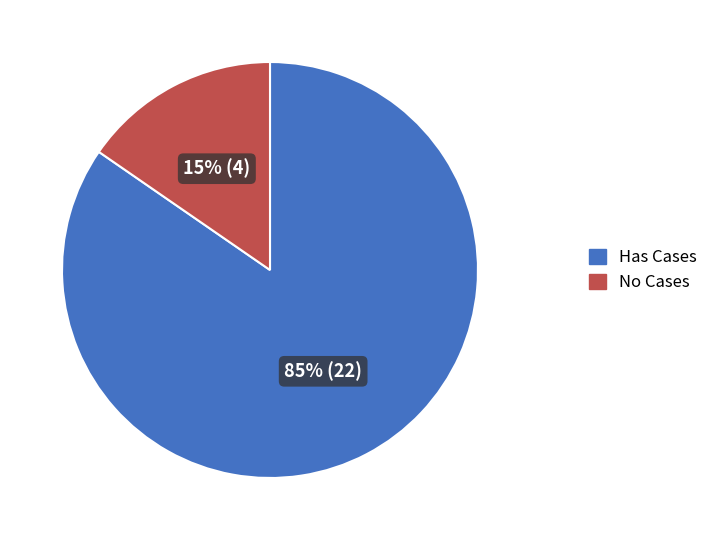

How many slices are in this pie chart?

2